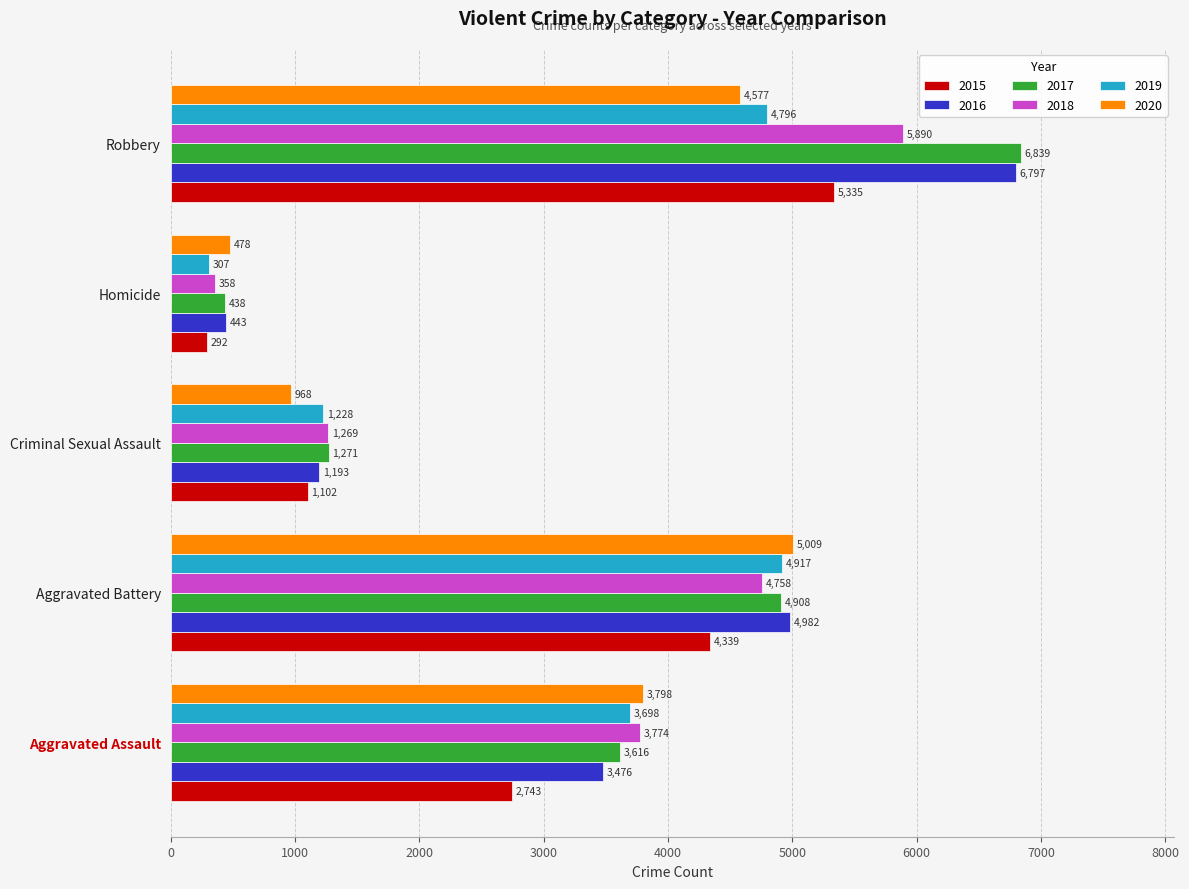

What is the difference between the second highest and second lowest values in the 2017 series?

3637